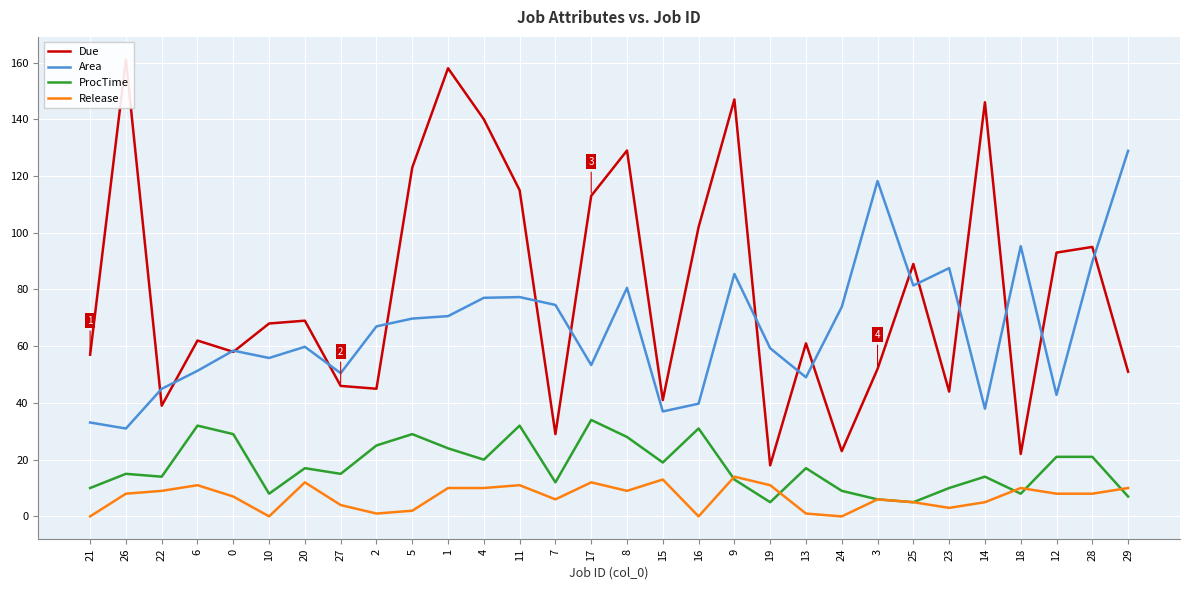

True or false: ProcTime and Due cross at least once.

False